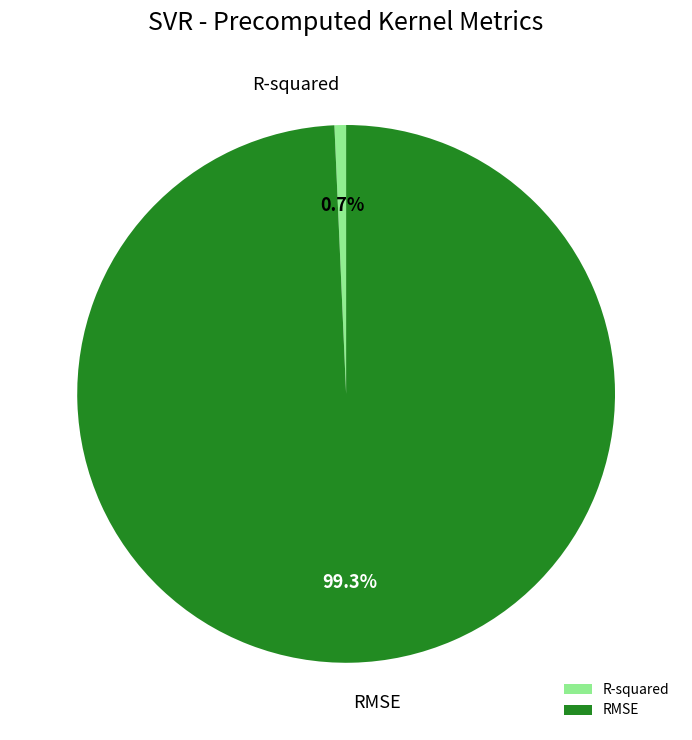

What is the total percentage of R-squared and RMSE?

100.0%